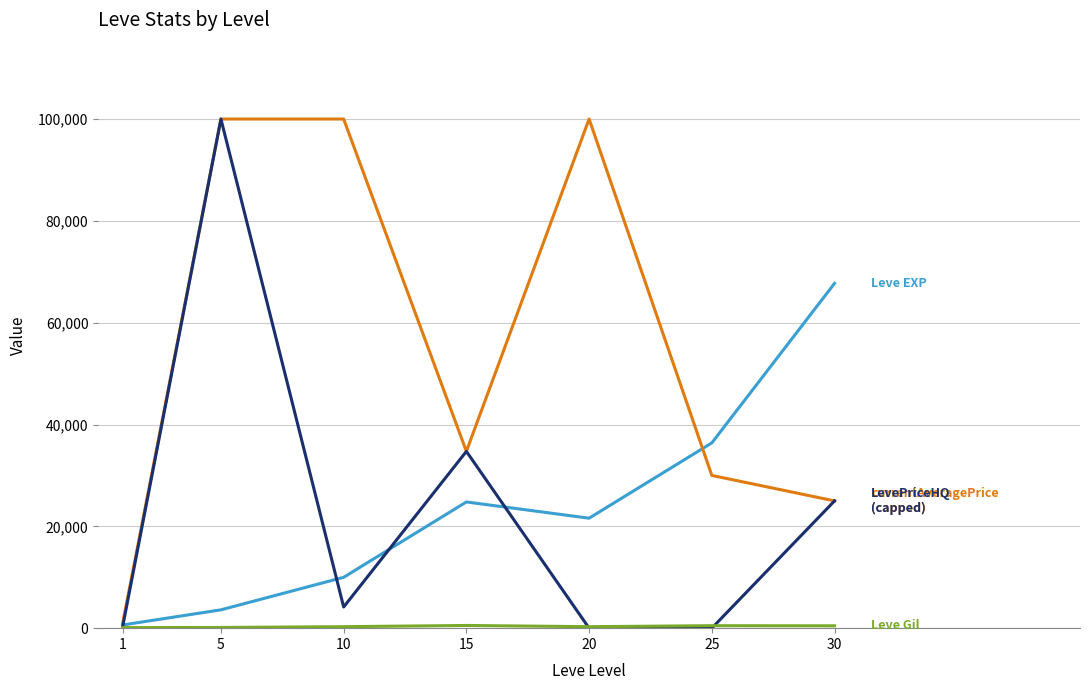

At which category is the sum across all series the highest?

5